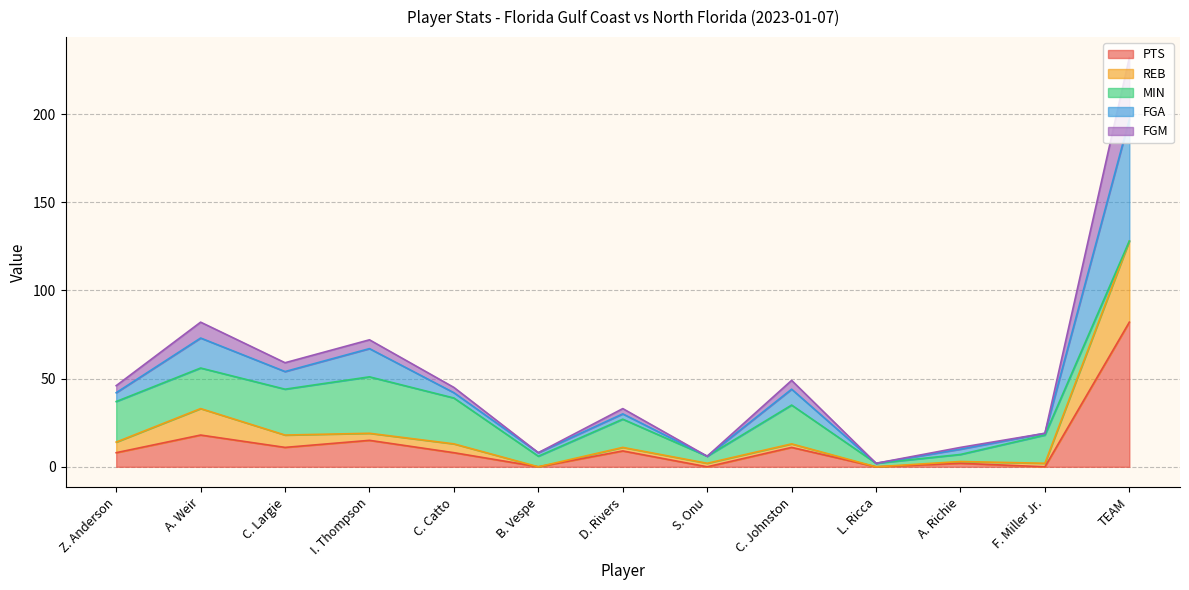

At how many categories does at least one series exceed 75?

2